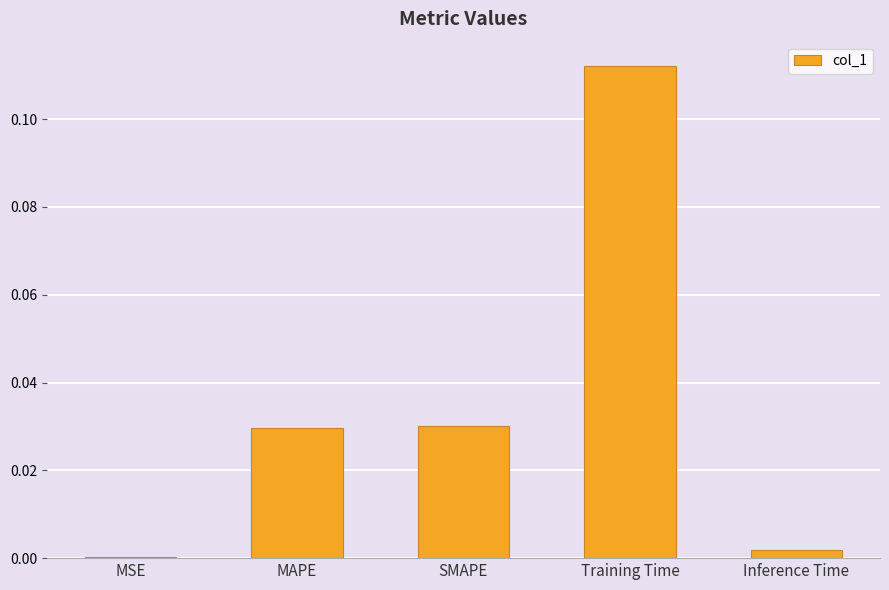

What is the label of the 4th bar from the right?

MAPE